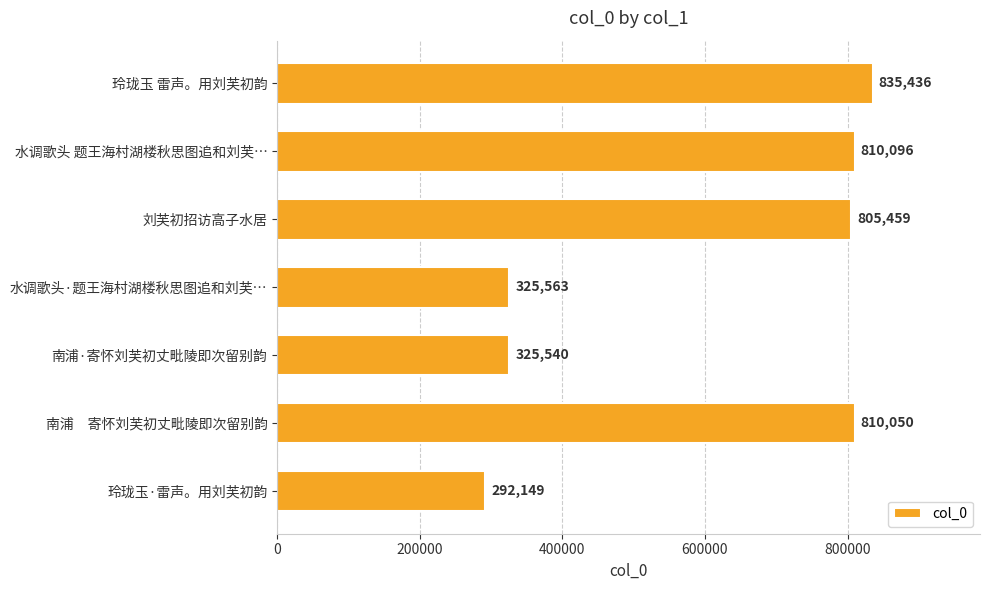

What is the label of the 6th bar from the top?

南浦　寄怀刘芙初丈毗陵即次留别韵